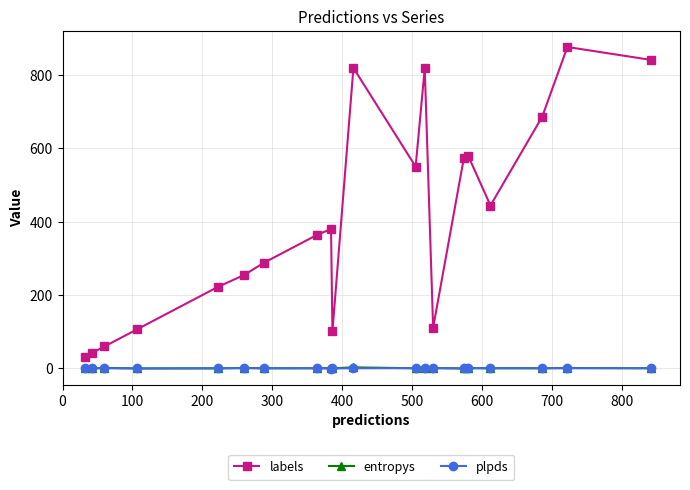

What is the highest value of the labels series?

876.0